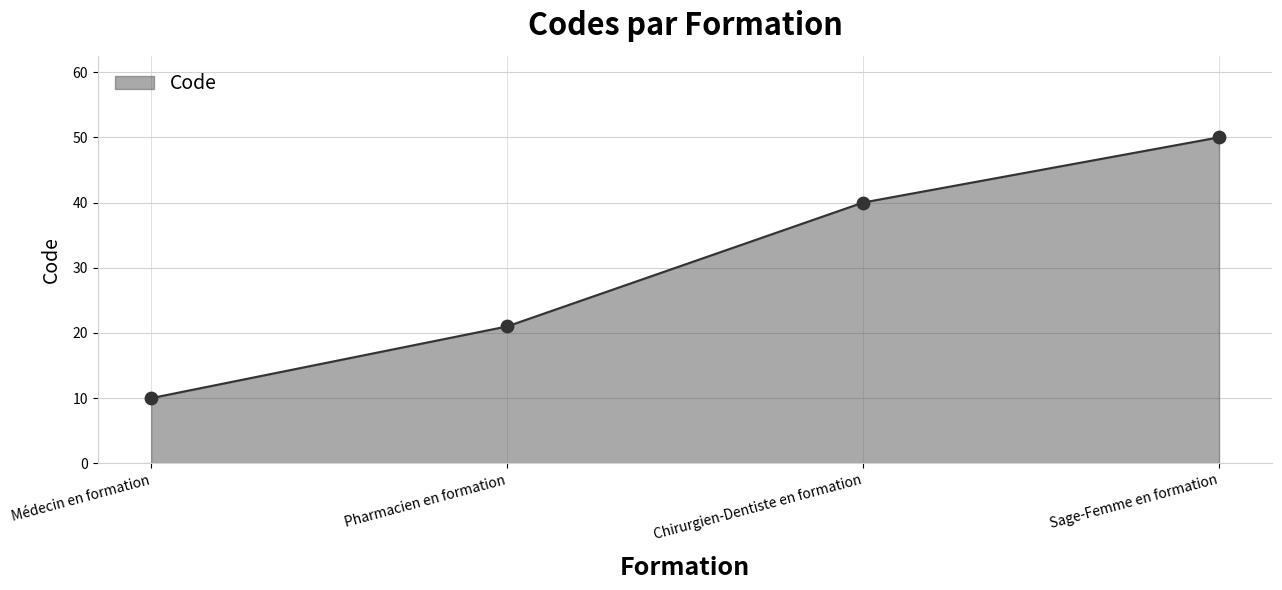

Approximately how many times larger is the value at Chirurgien-Dentiste en formation compared to Pharmacien en formation?

1.9